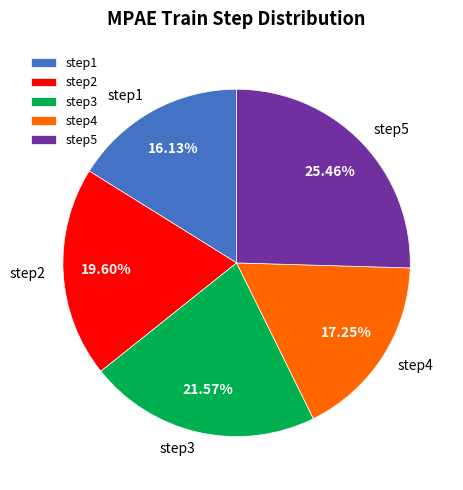

Count the number of slices in the pie.

5